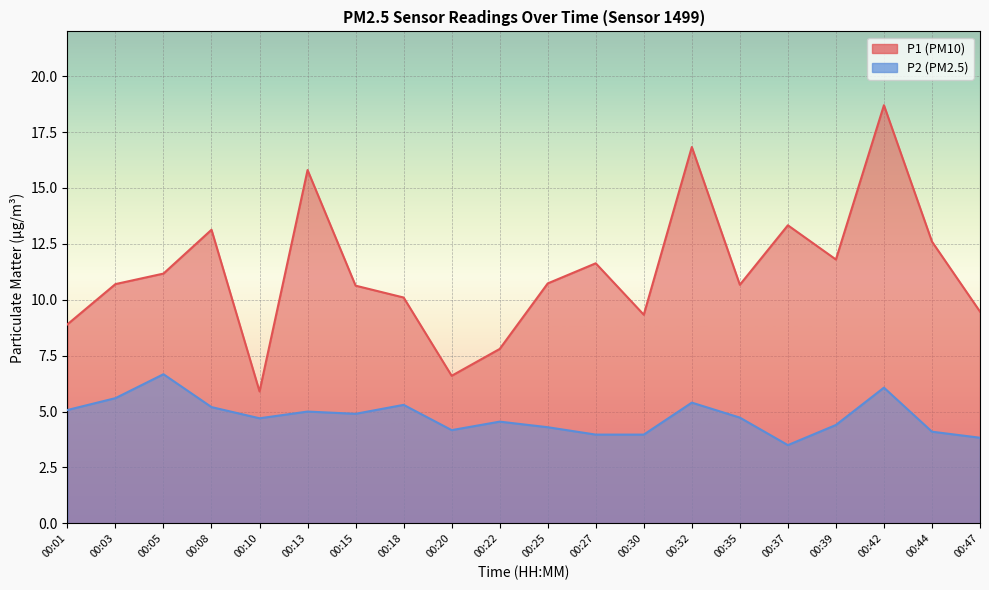

True or false: P1 and P2 intersect in this chart.

False